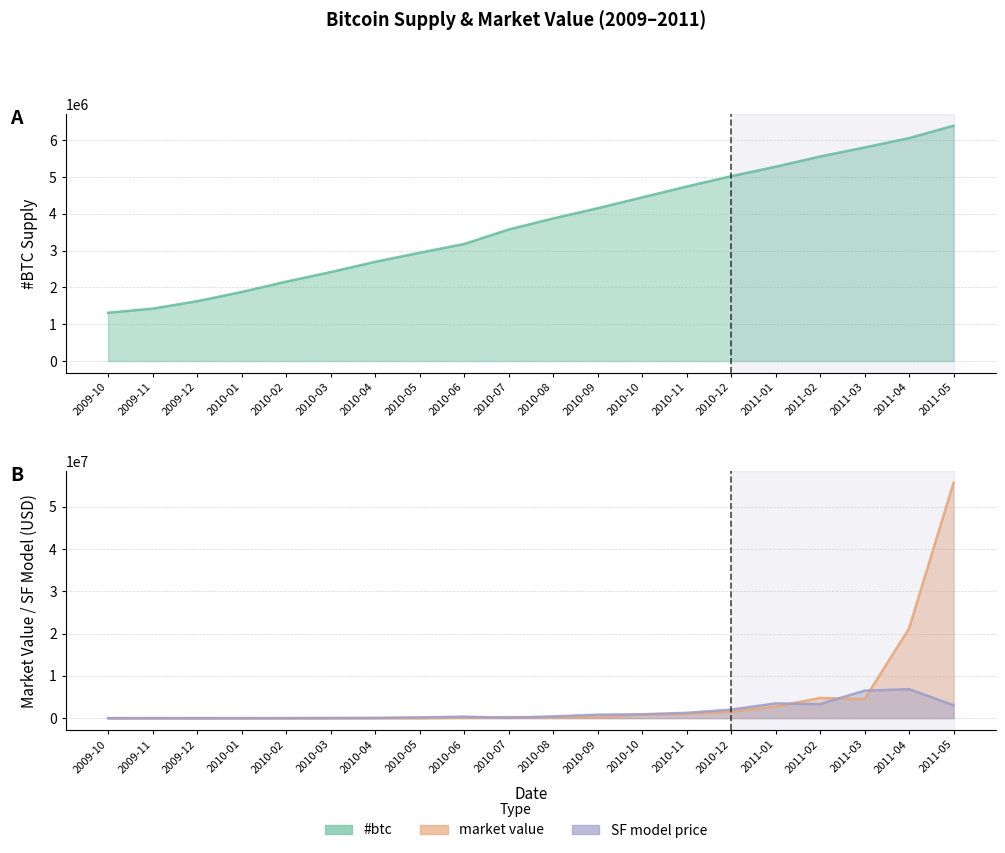

What is the difference between the second highest and second lowest values in the SF model price series?

6498692.7